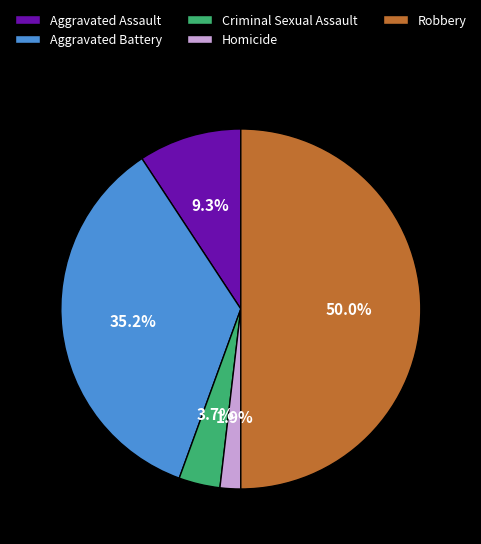

To the nearest percent, what portion does Aggravated Assault represent?

9%